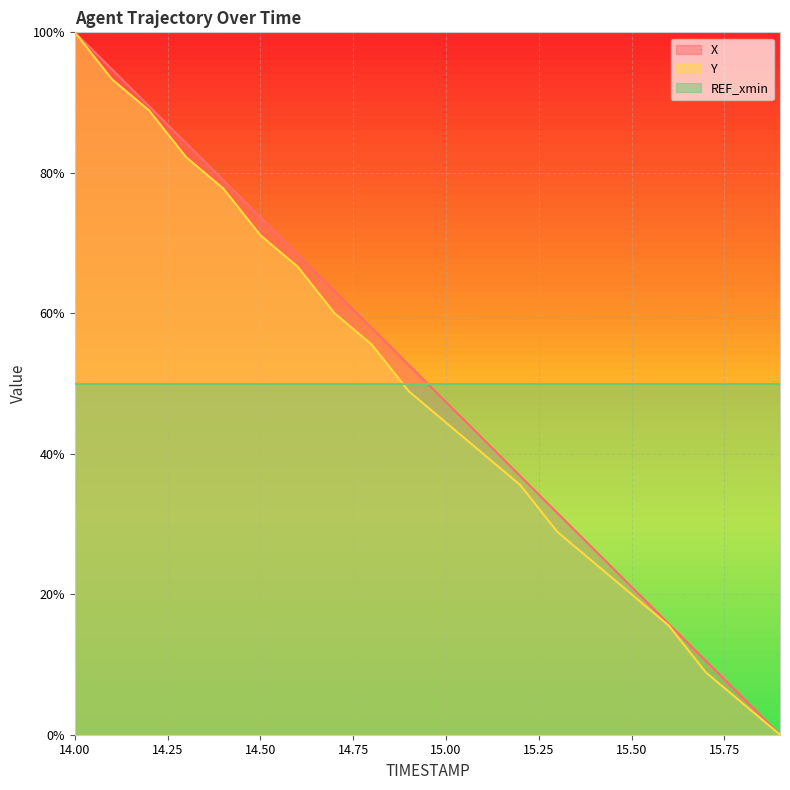

Count the number of categories in the chart.

20